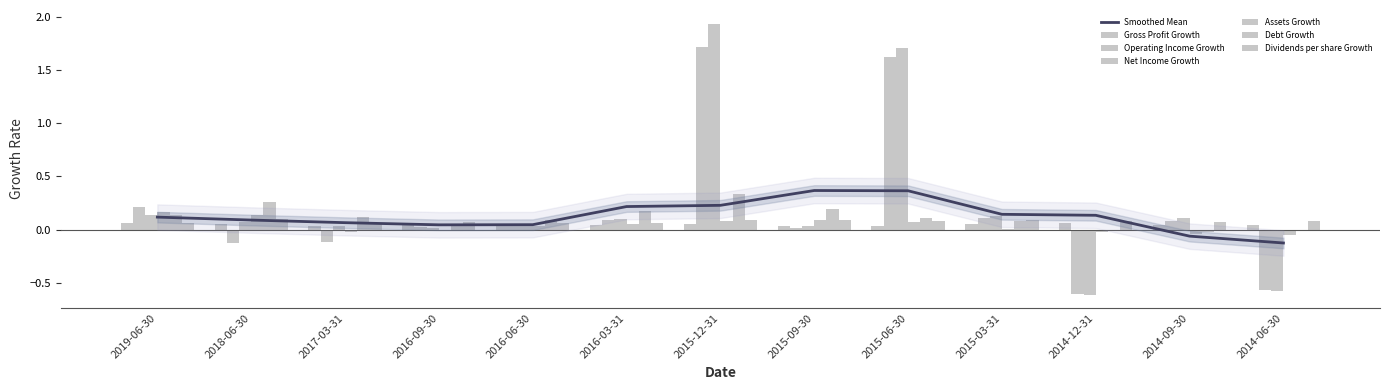

How many categories are shown in the chart?

13